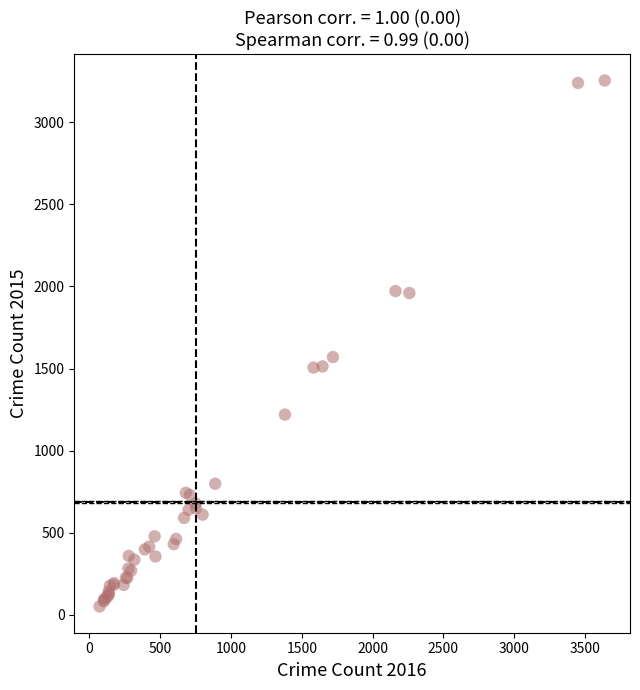

What Y value in the scatter plot is closest to 1653?

1570